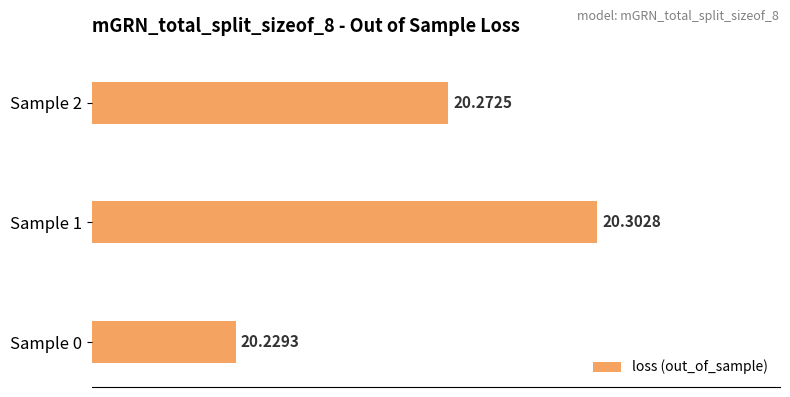

What is the average value?

20.3